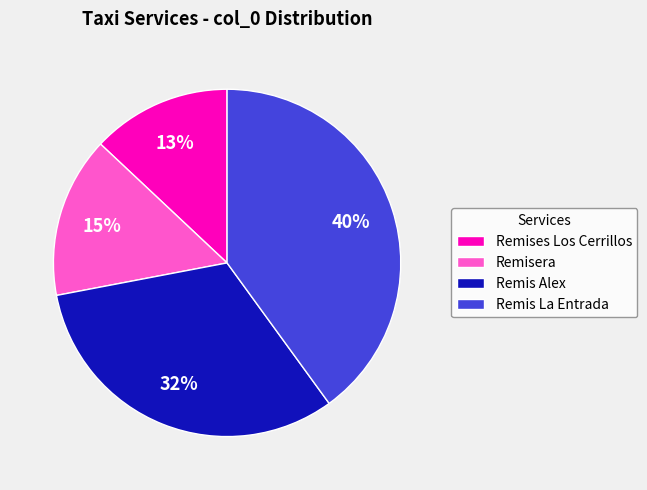

Is it true that Remis Alex is 32% of the pie?

True